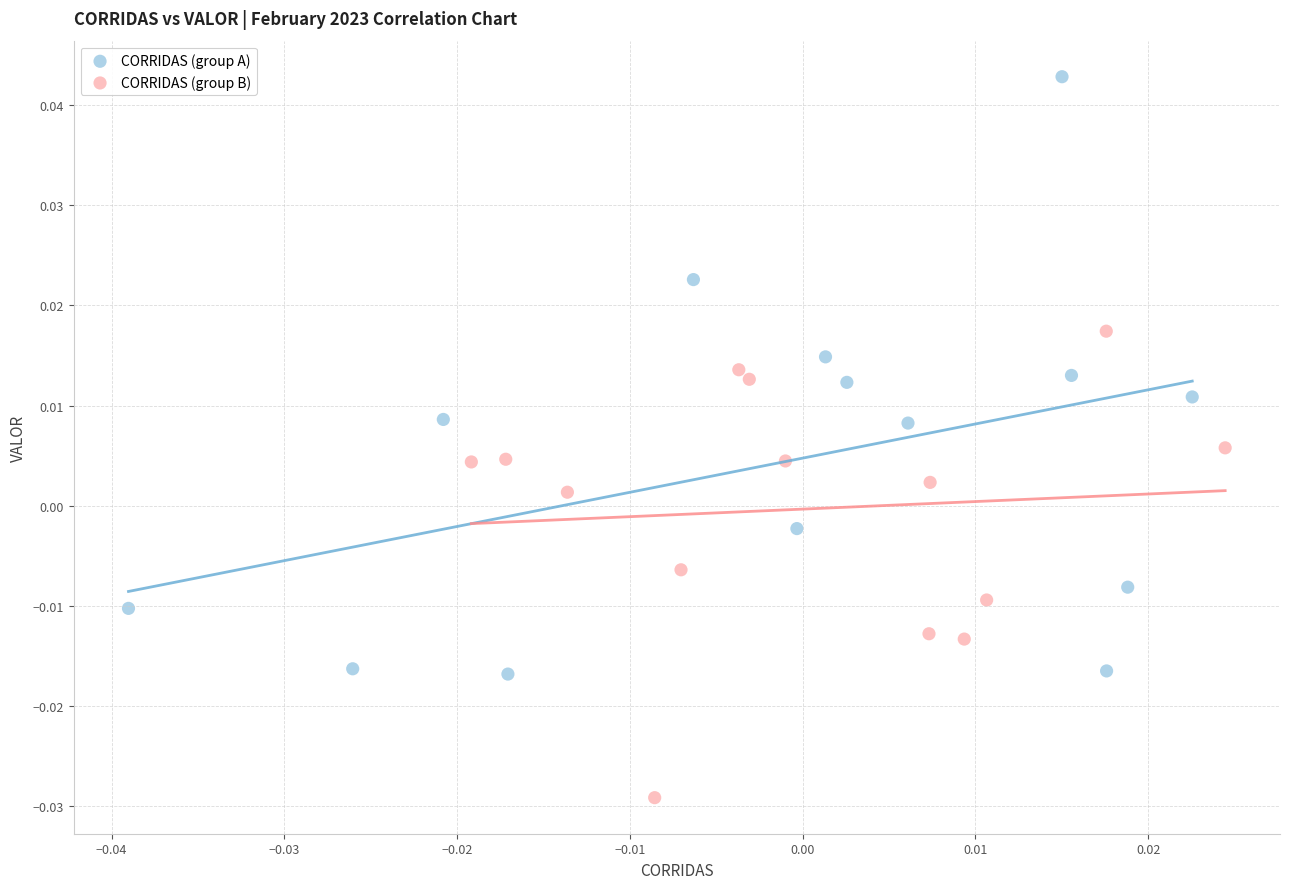

Which series reaches the maximum Y coordinate?

CORRIDAS (group A)